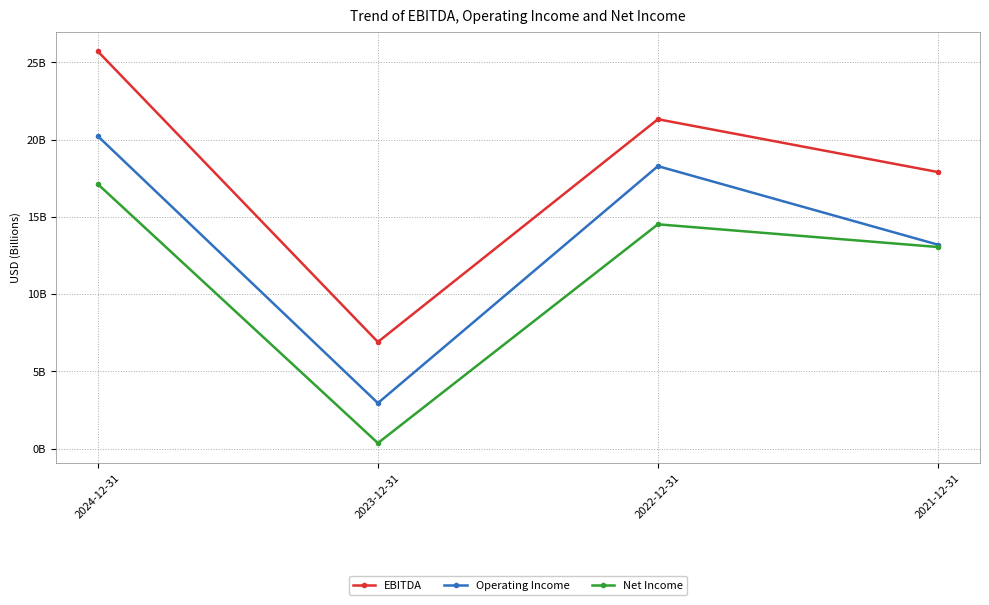

What is the maximum value for EBITDA?

25.7